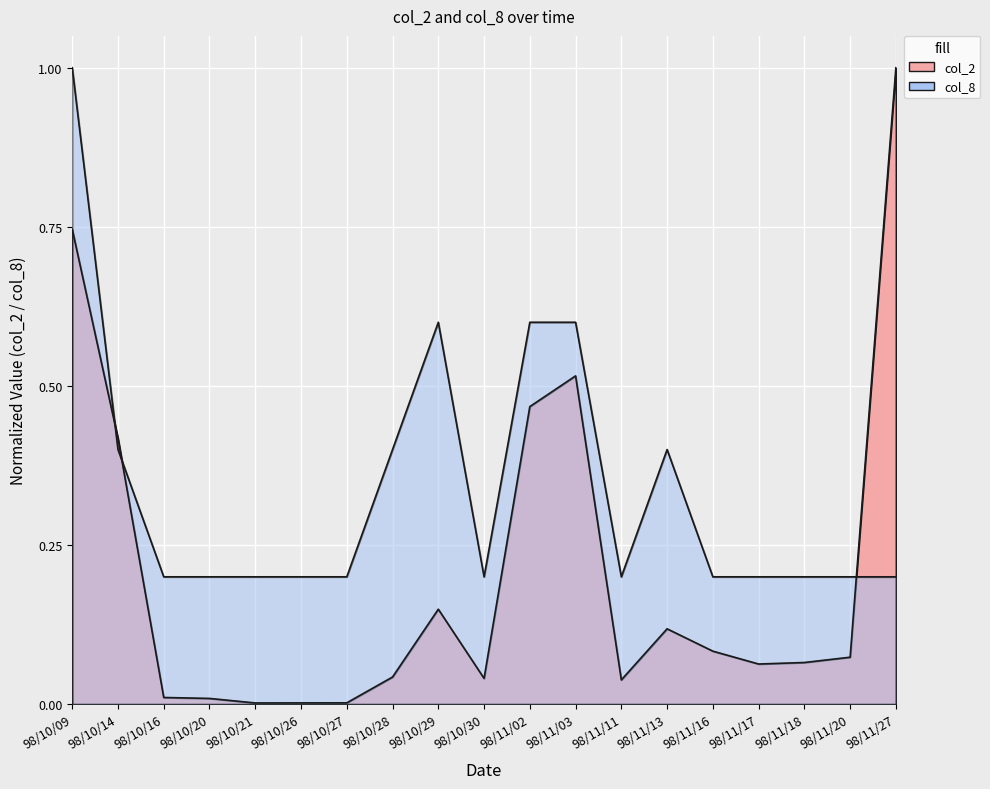

Rank the series by their maximum value, from highest to lowest.

col_2, col_8